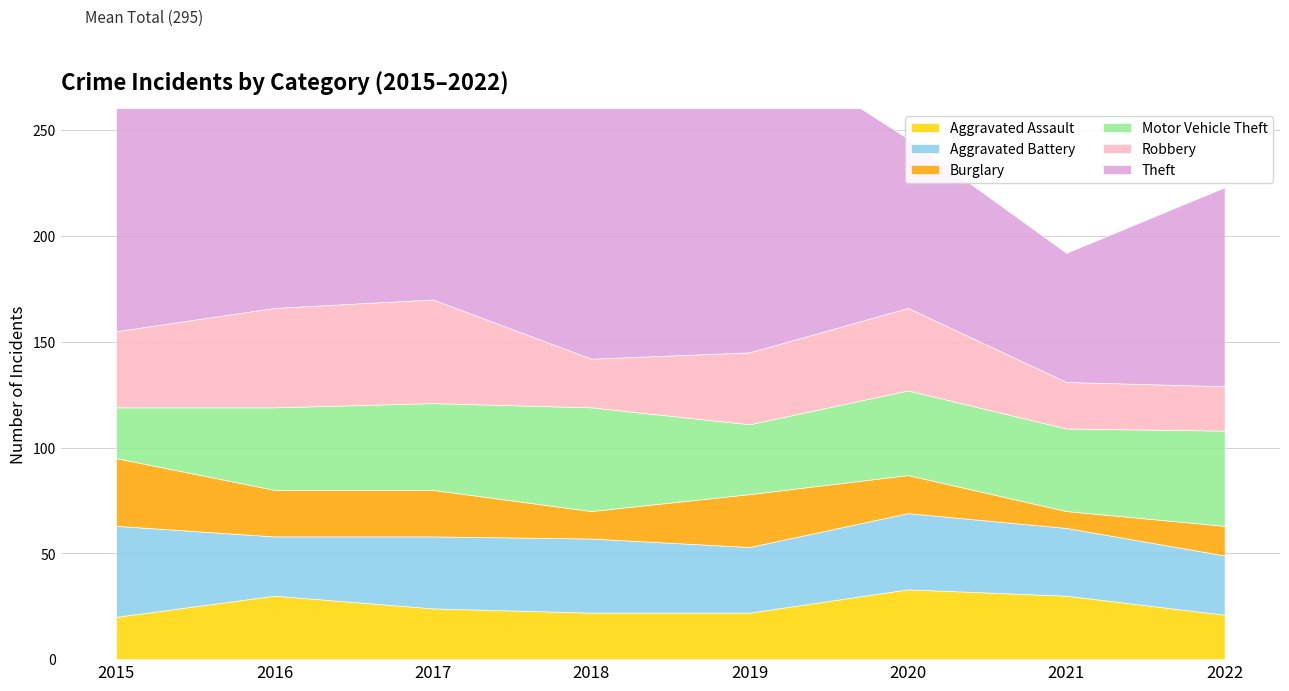

What is the smallest value displayed?

8